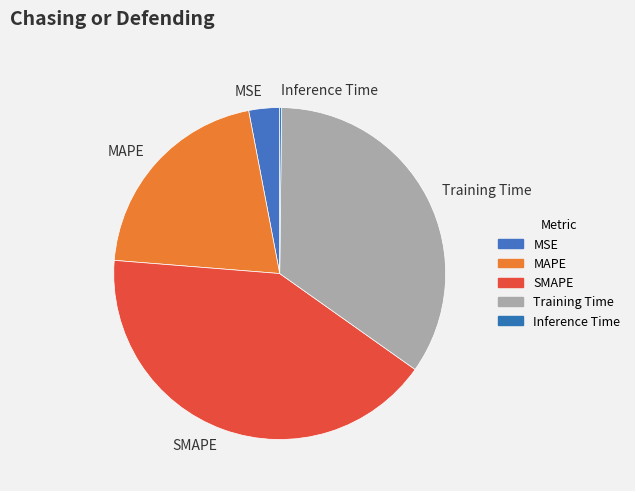

Between SMAPE and Training Time, which is larger?

SMAPE